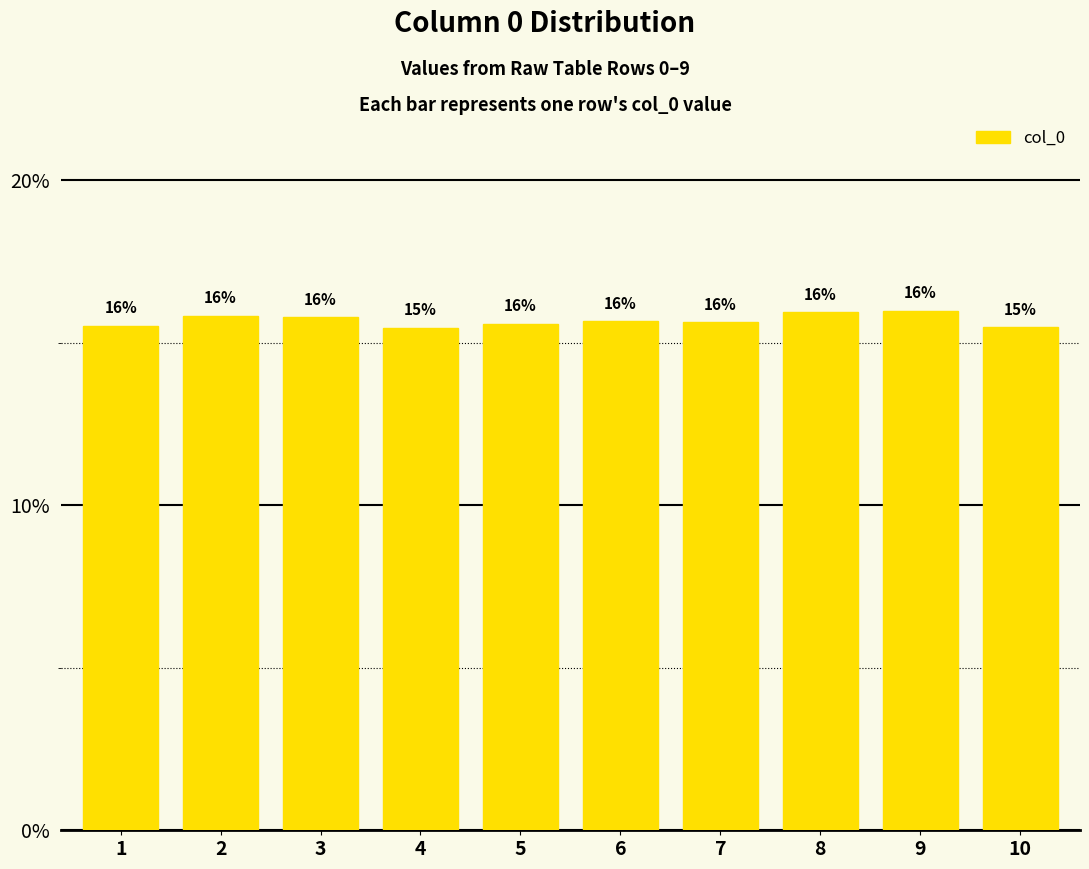

What is the sum of the values at 2 and 8?

0.3